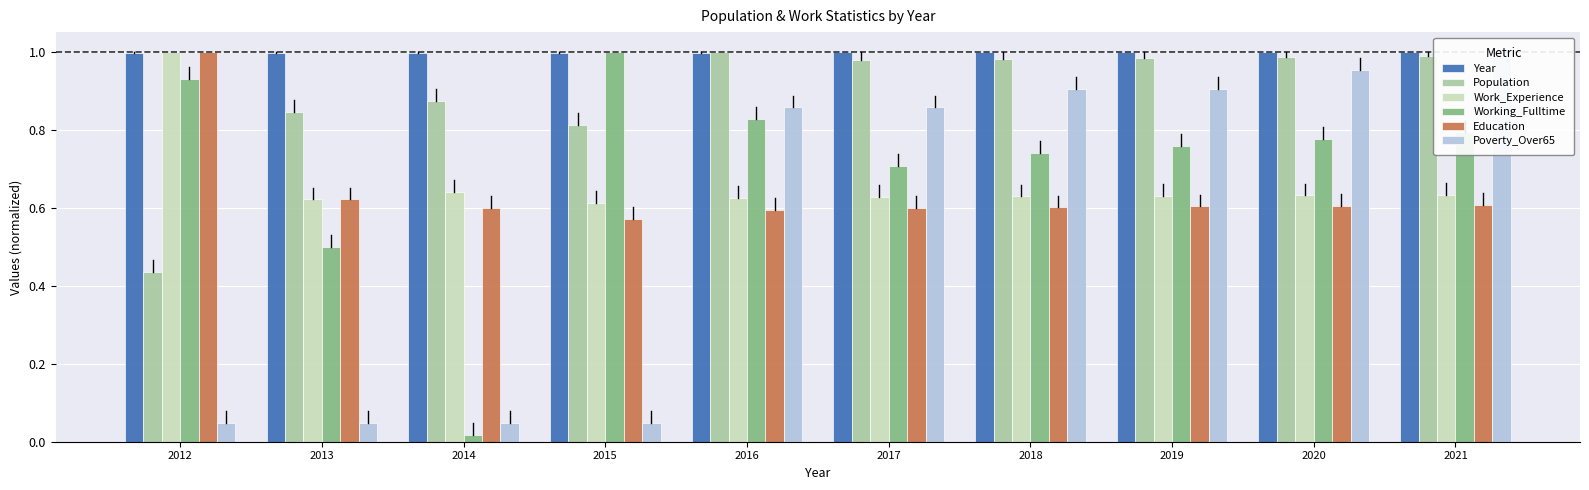

Which series has the largest range (max minus min)?

Working_Fulltime